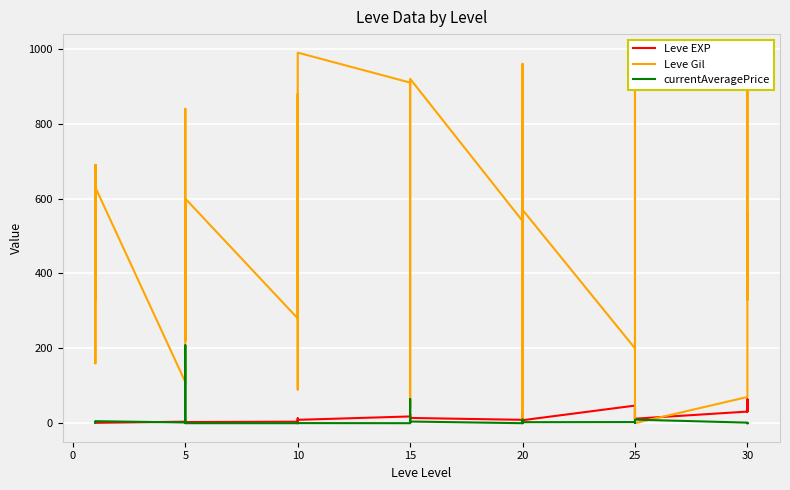

Which series ends up on top after the final intersection of Leve EXP and Leve Gil?

Leve Gil